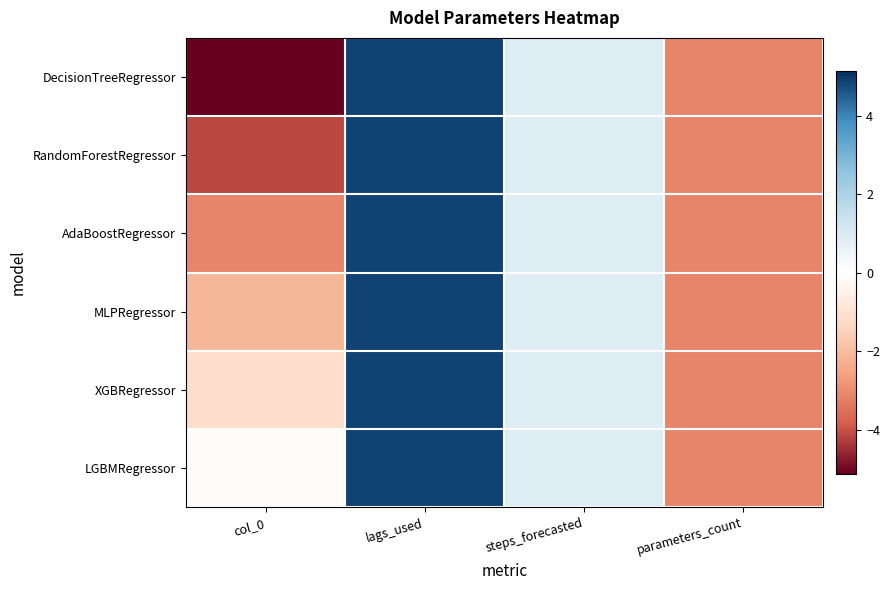

Reading left to right, list all the values displayed in this chart.

DecisionTreeRegressor: col_0=-5.1	lags_used=4.9	steps_forecasted=0.9	parameters_count=-3.1
RandomForestRegressor: col_0=-4.1	lags_used=4.9	steps_forecasted=0.9	parameters_count=-3.1
AdaBoostRegressor: col_0=-3.1	lags_used=4.9	steps_forecasted=0.9	parameters_count=-3.1
MLPRegressor: col_0=-2.1	lags_used=4.9	steps_forecasted=0.9	parameters_count=-3.1
XGBRegressor: col_0=-1.1	lags_used=4.9	steps_forecasted=0.9	parameters_count=-3.1
LGBMRegressor: col_0=-0.1	lags_used=4.9	steps_forecasted=0.9	parameters_count=-3.1